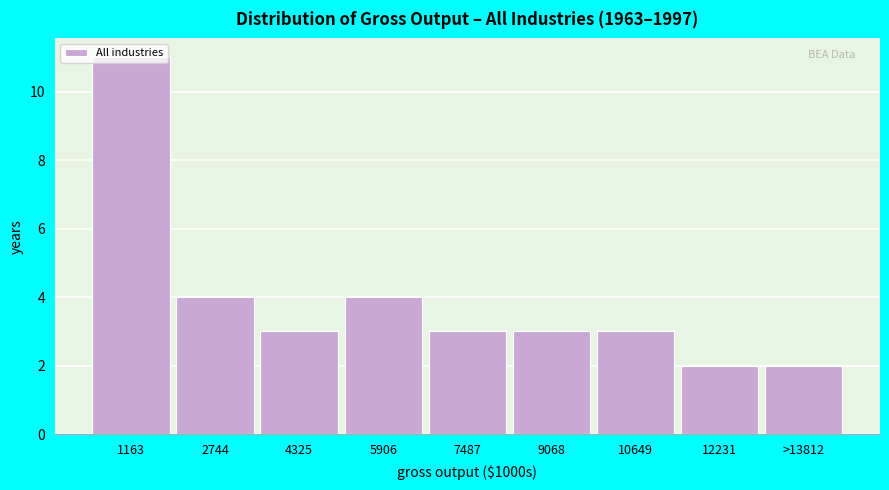

What is the label of the 1st bar from the left?

1163